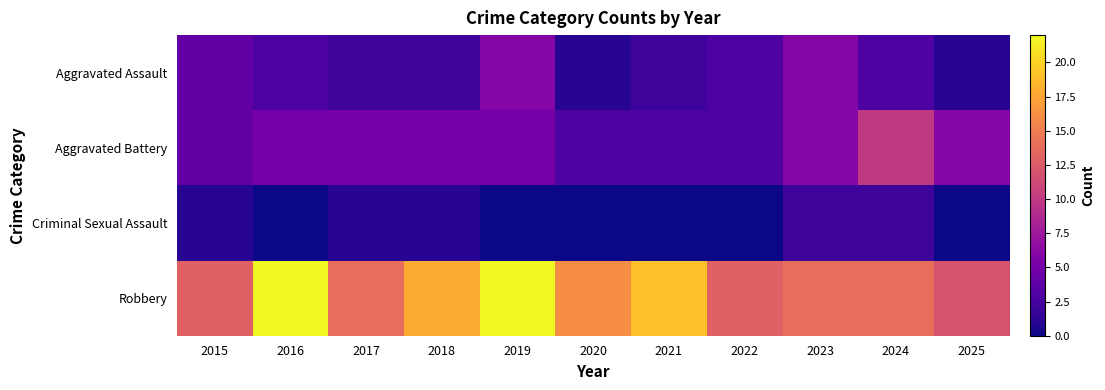

At which category is the sum across all series the highest?

2019